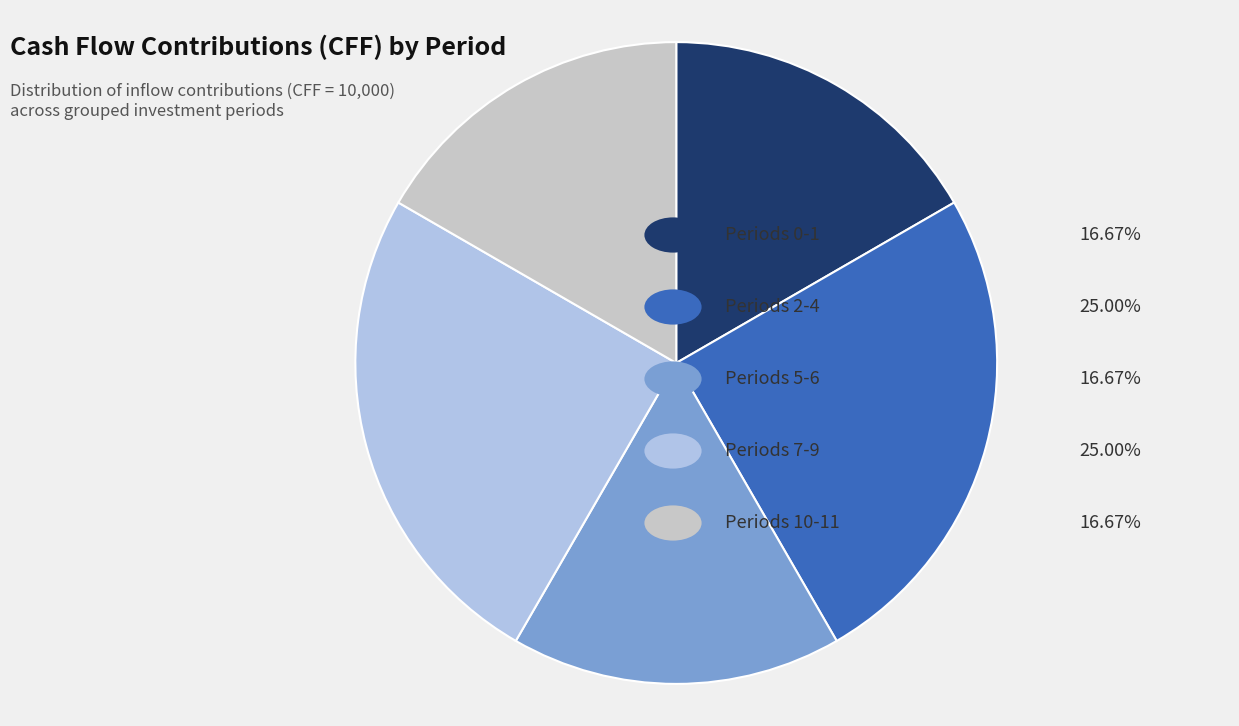

Does any single category account for the majority?

No